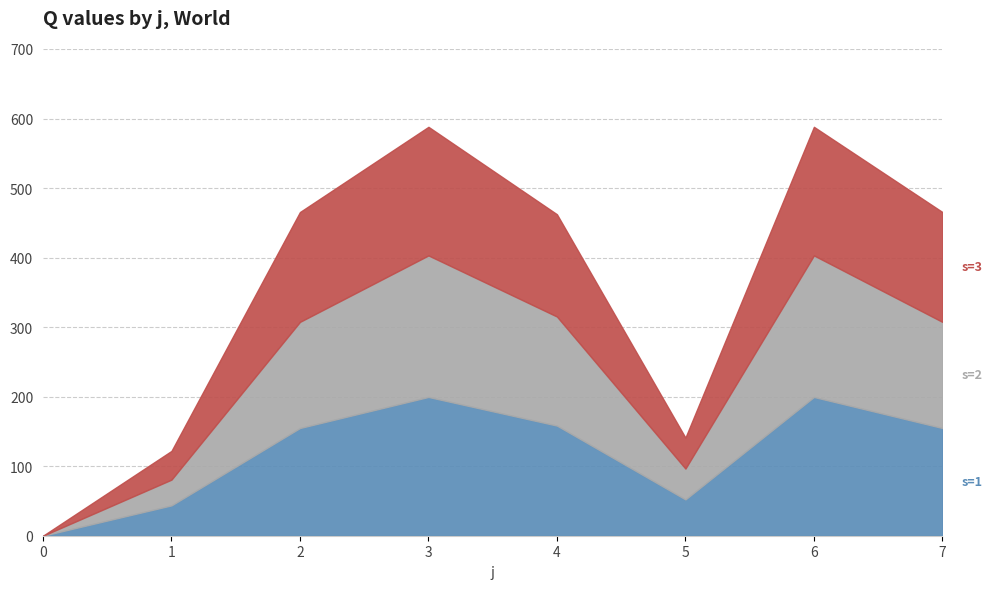

Does the chart have visible grid lines?

Yes